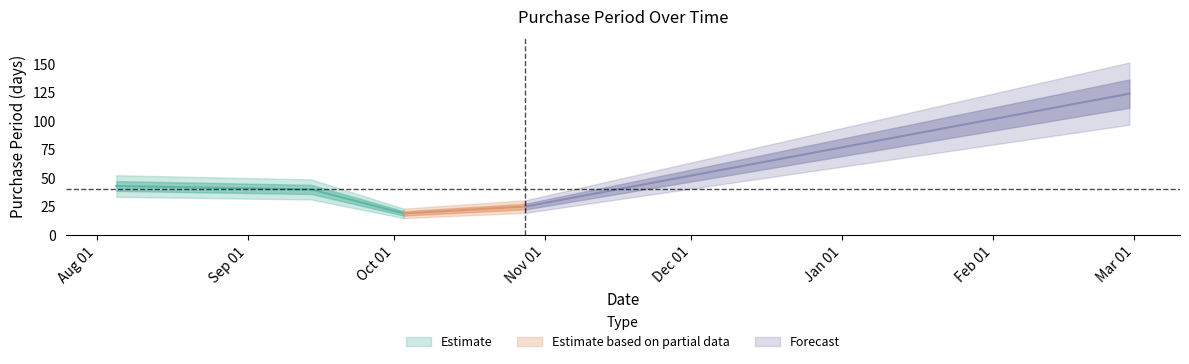

Rank the categories by value from lowest to highest.

2015-10-03, 2015-10-28, 2015-09-14, 2015-08-05, 2016-02-29